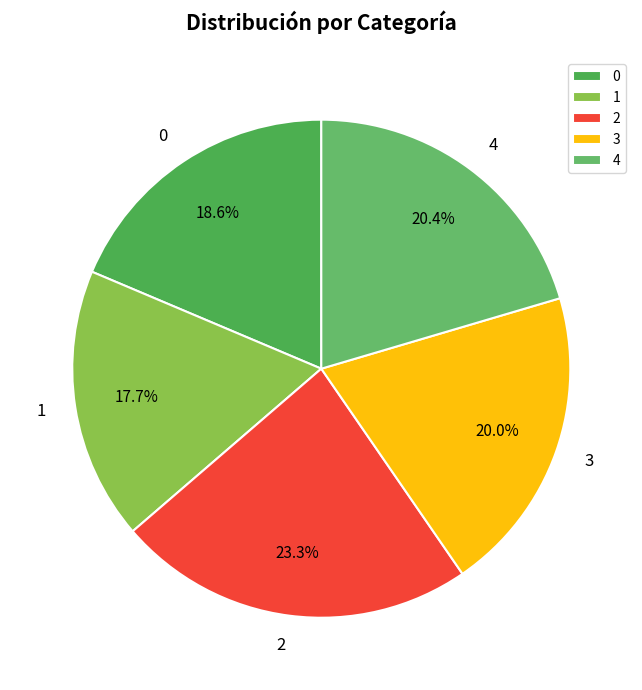

Is there a majority slice in this chart?

No